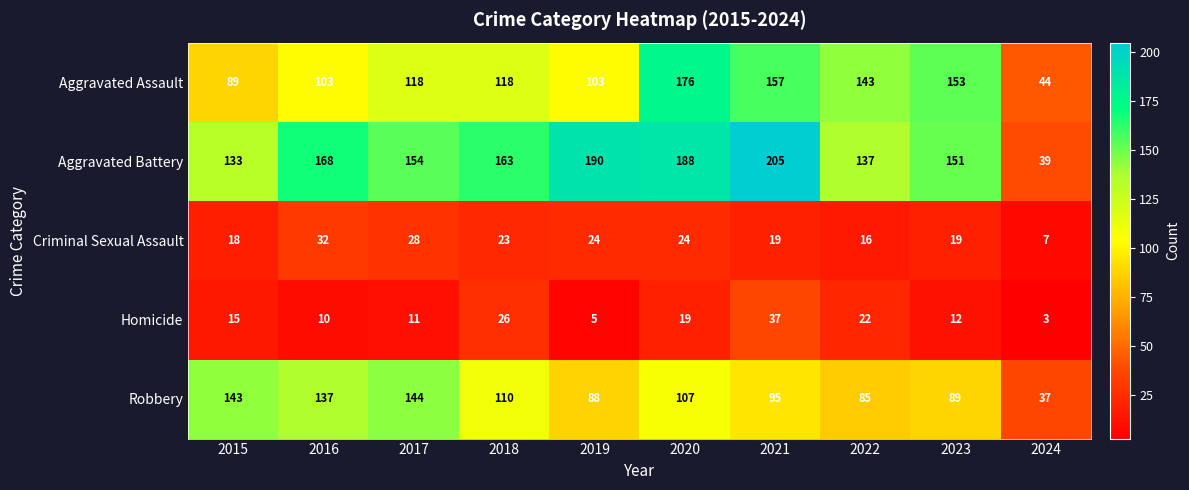

What is the difference between the second highest and second lowest values in the Criminal Sexual Assault series?

12